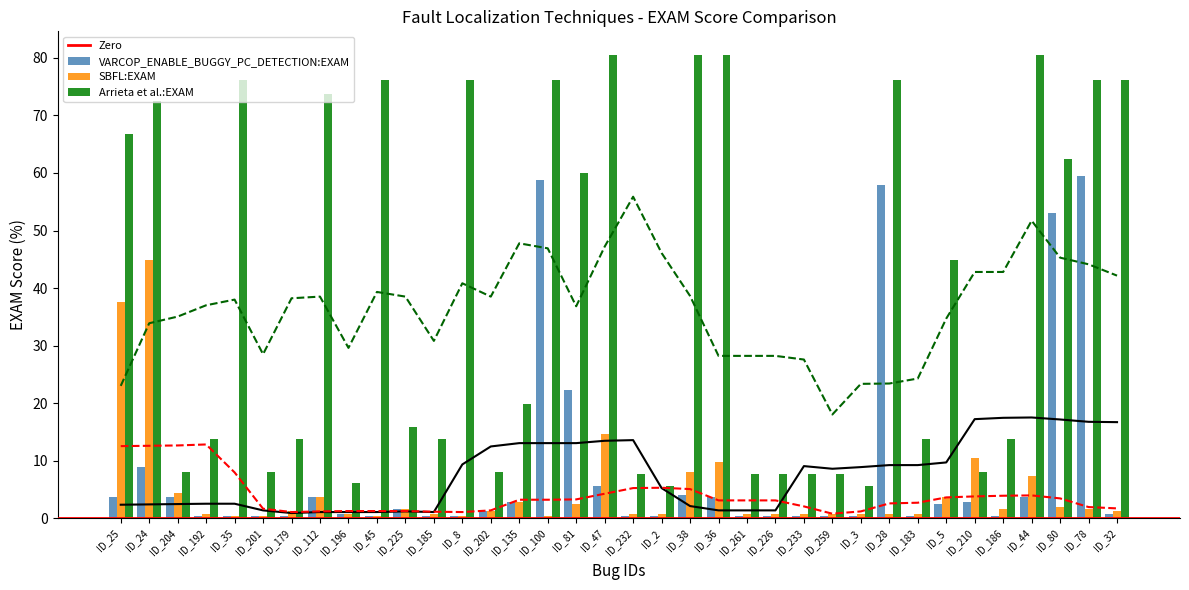

Are the bars grouped side by side (vs. stacked)?

Yes